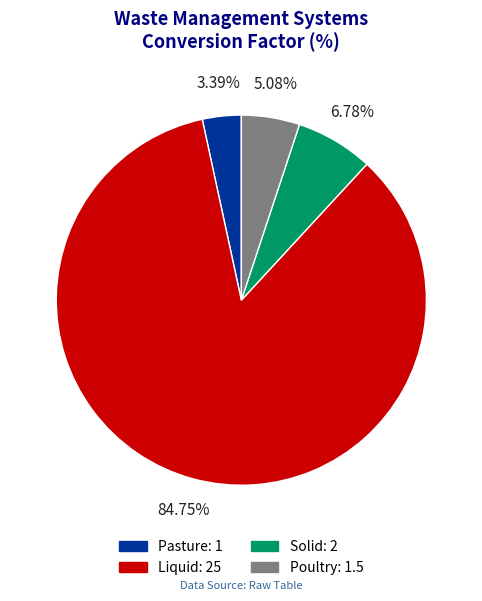

What is the total percentage of Pasture and Solid?

10.2%